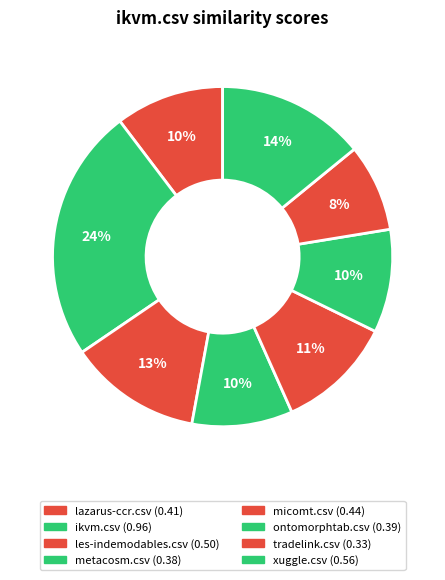

What is the smallest slice in the pie chart?

tradelink.csv